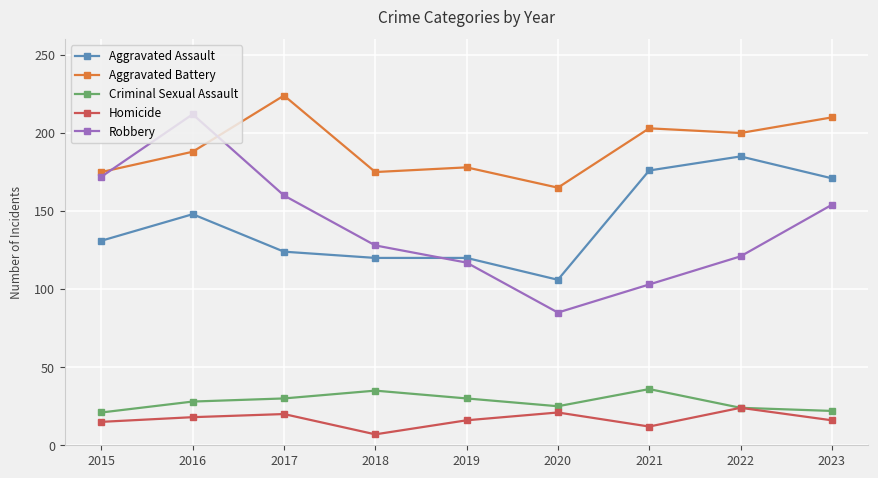

True or false: Robbery has more than 0 points higher than both neighbors.

True